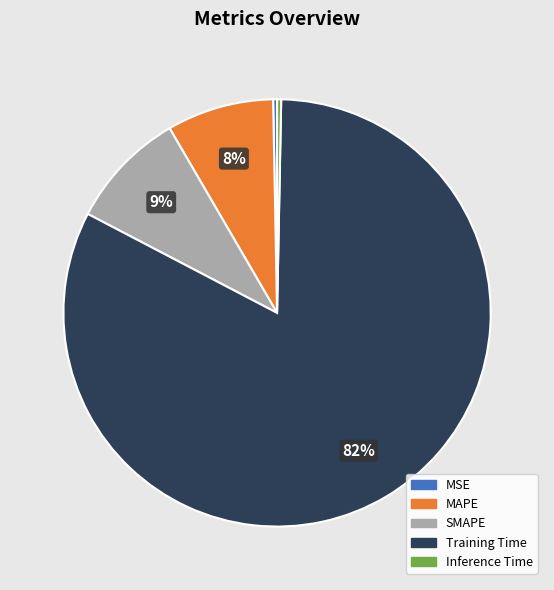

What is the largest slice in the pie chart?

Training Time